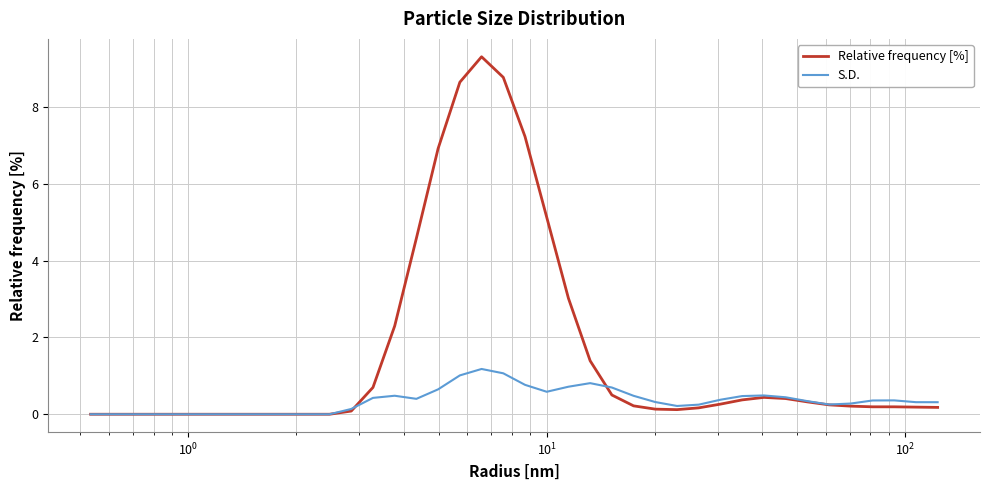

Which series has the largest range (max minus min)?

Relative frequency [%]